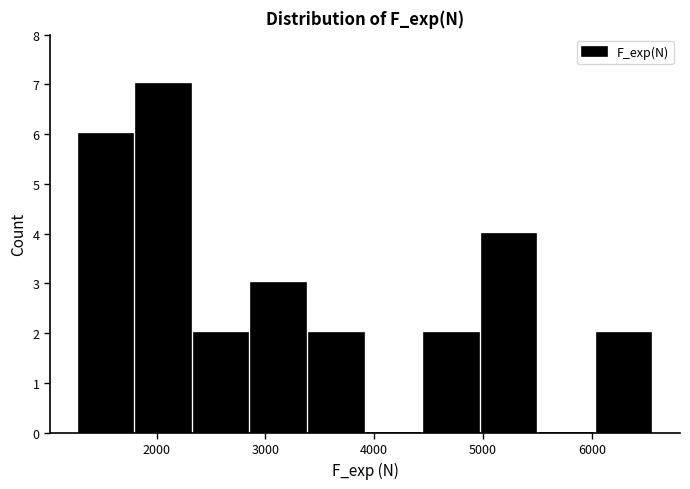

Over which range of the x-axis is the bar tallest?

1800 to 2300